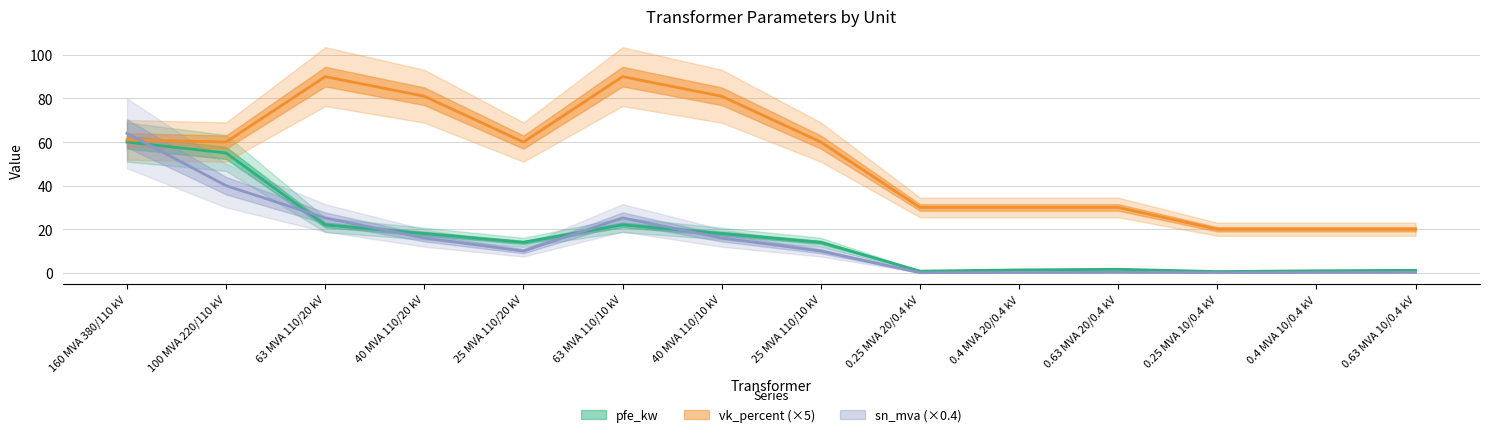

Where is the first local maximum for vk_percent?

63 MVA 110/20 kV